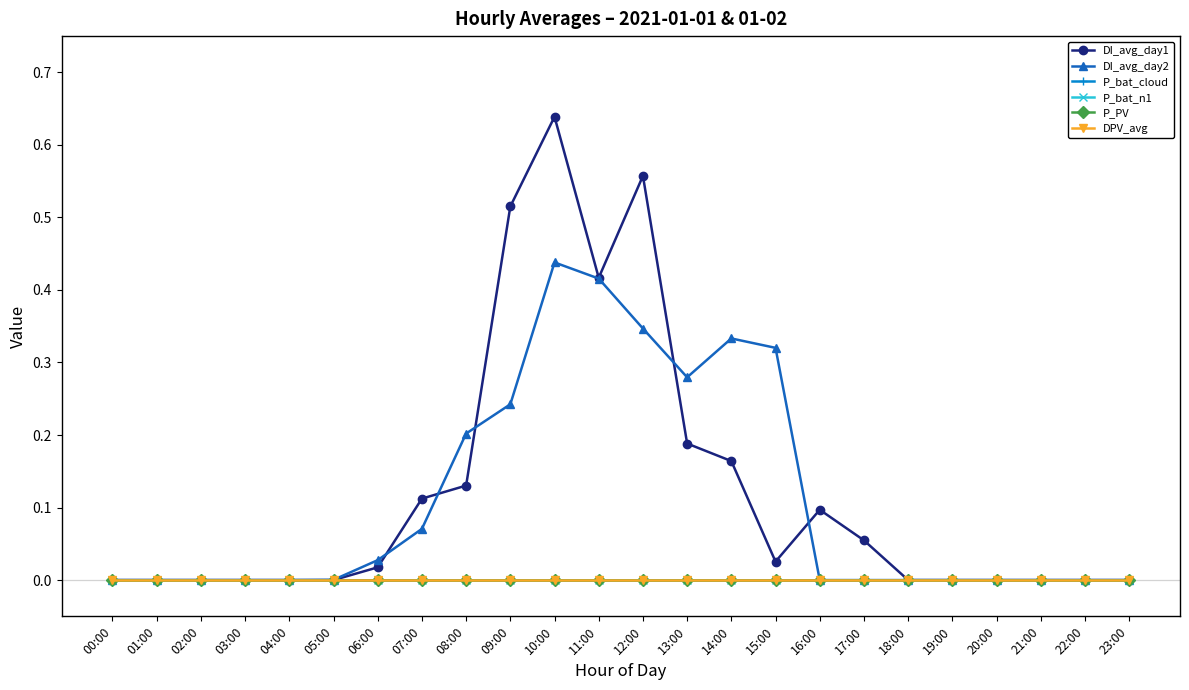

Rank the series at 13:00 from lowest to highest value.

P_bat_cloud, P_bat_n1, P_PV, DPV_avg, DI_avg_day1, DI_avg_day2